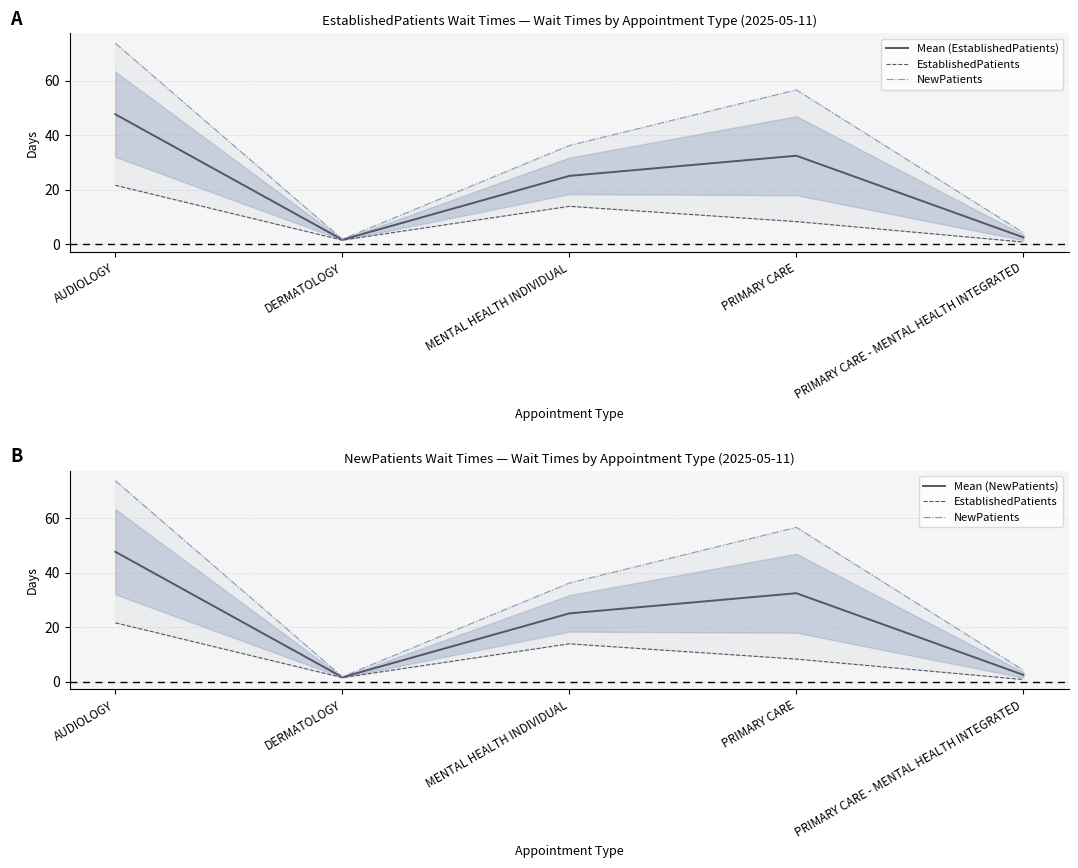

At which category is the sum across all series the highest?

AUDIOLOGY